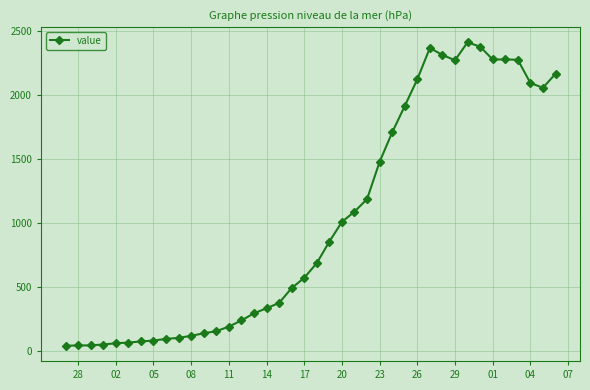

What is the difference between the maximum and second lowest values?

2368